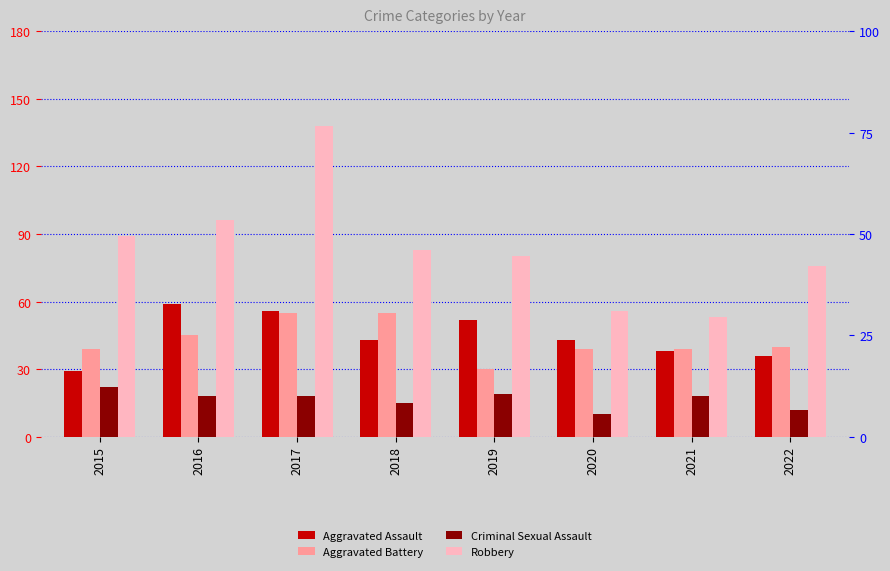

True or false: Robbery has a value of 51 at 2016.

False